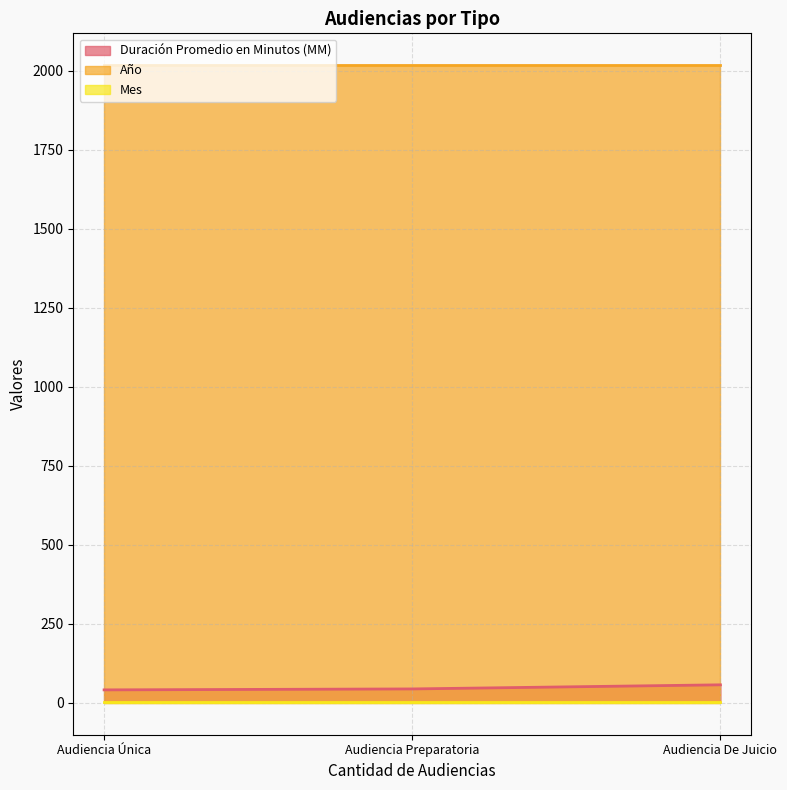

At how many categories does at least one series exceed 411?

3